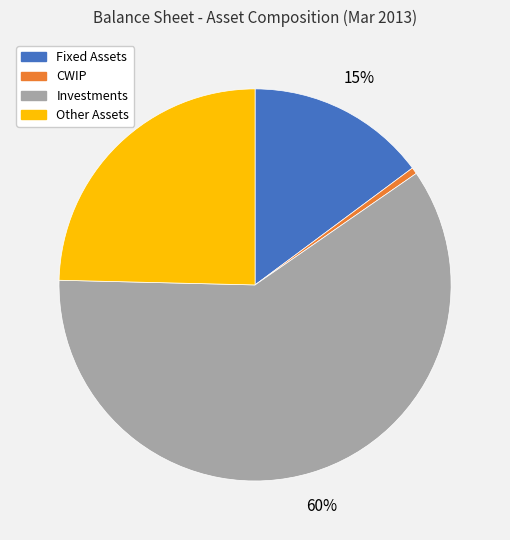

Which category has the biggest portion of the pie?

Investments